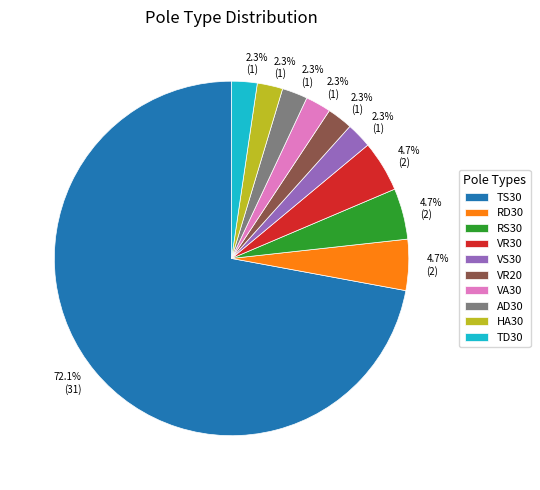

The VR20 slice represents 2% of the pie. True or false?

True